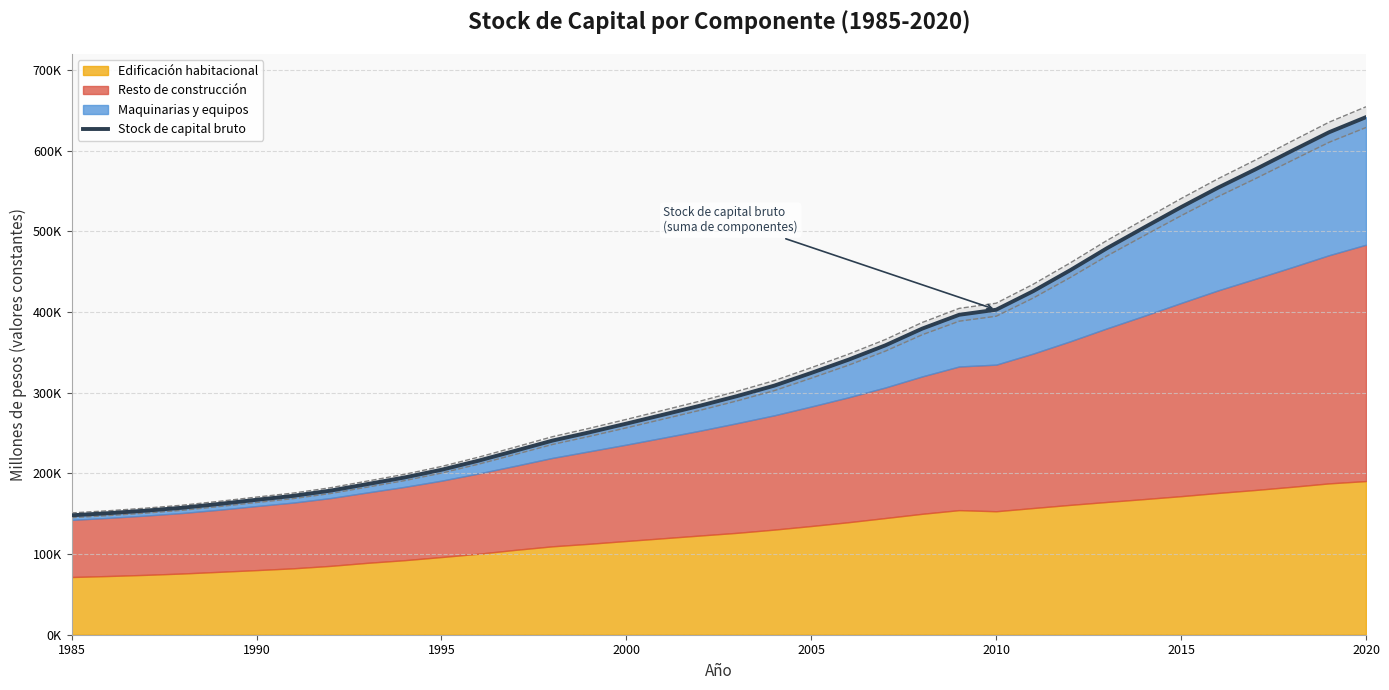

True or false: the data has more than 1 interior local peaks.

False